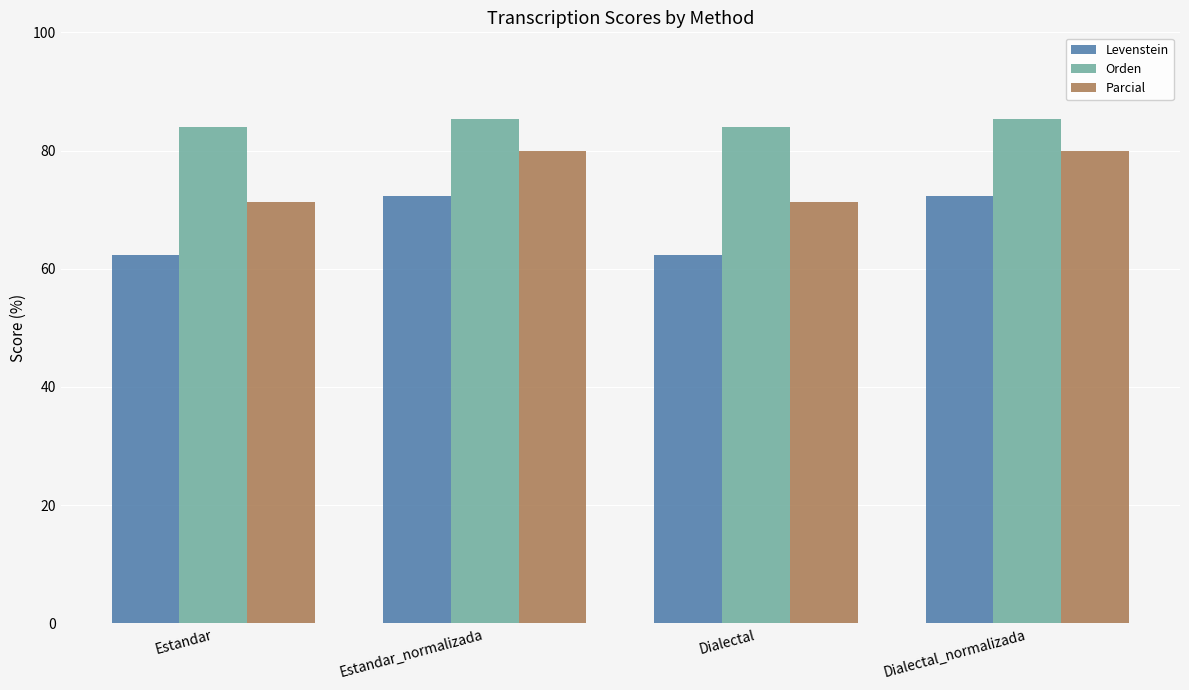

Is it true that Levenstein equals 40.6 at Dialectal?

False